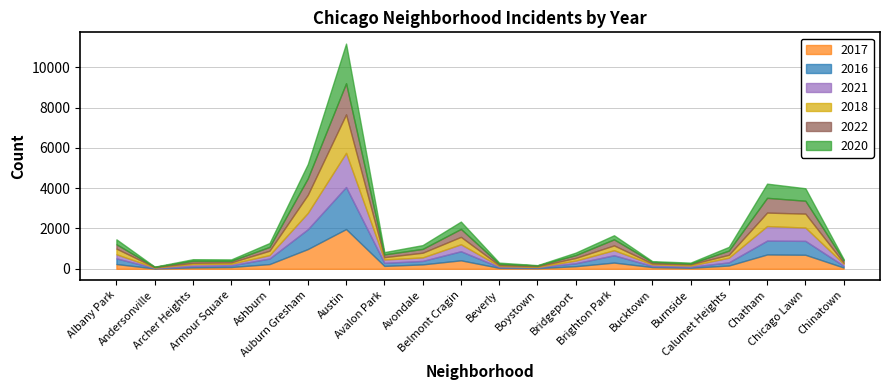

At which label is 2016 closest to 1053?

Auburn Gresham